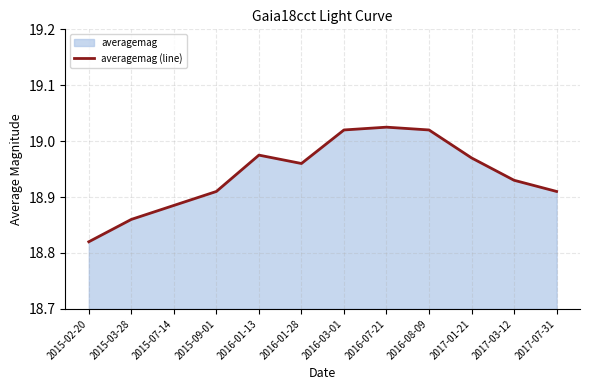

Does the chart have visible grid lines?

Yes